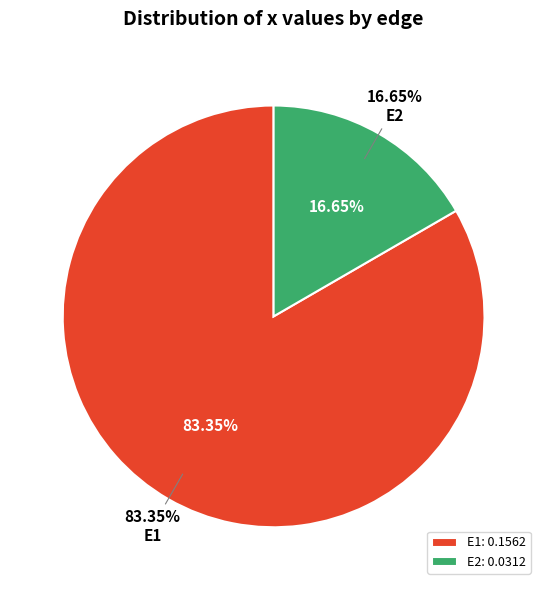

How much of the chart is everything except E2?

83.4%